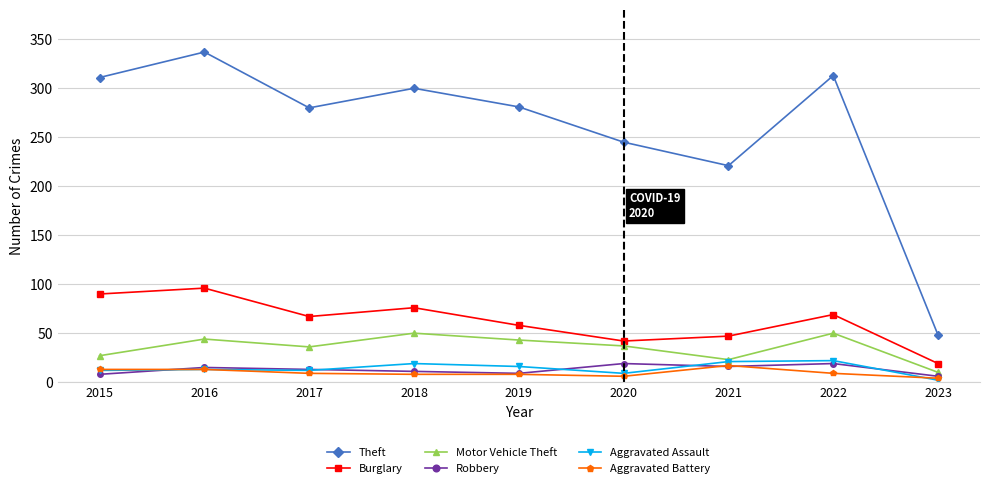

Which series has the widest spread of values?

Theft